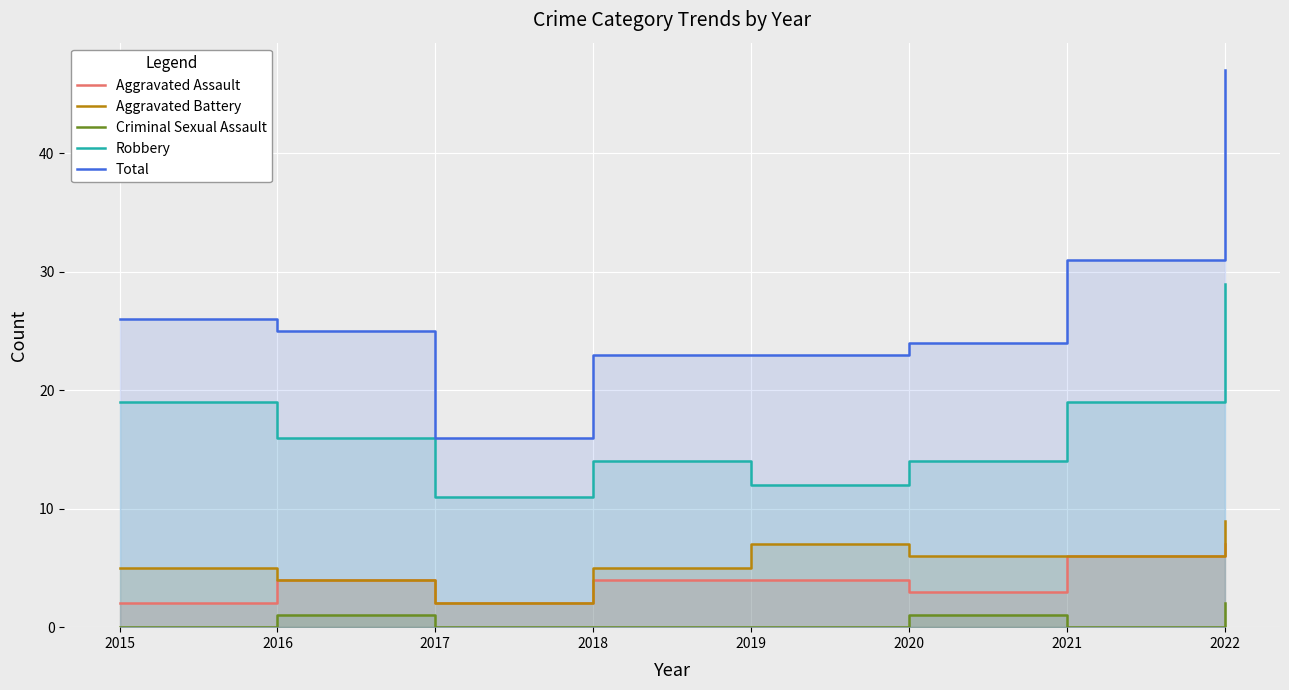

At which category does Aggravated Assault reach its first local peak?

2016